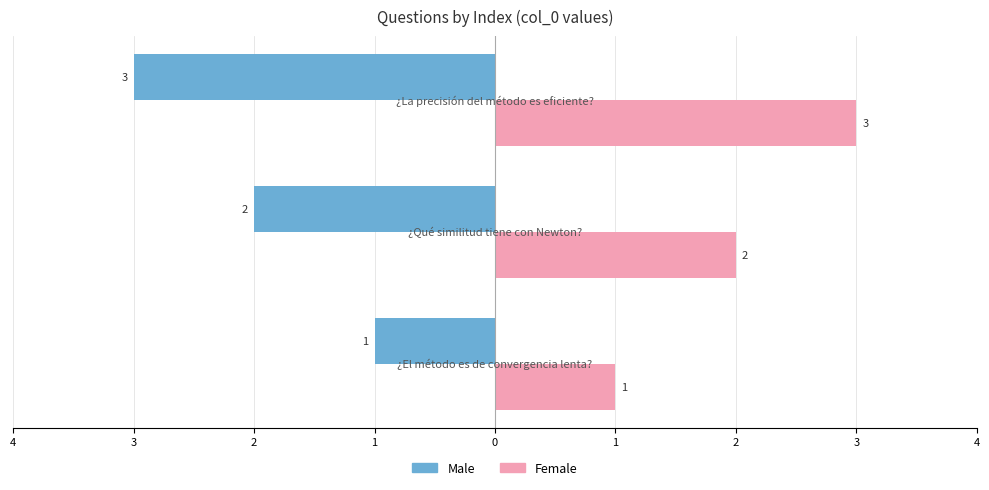

What are all the series names shown in the legend?

Male, Female